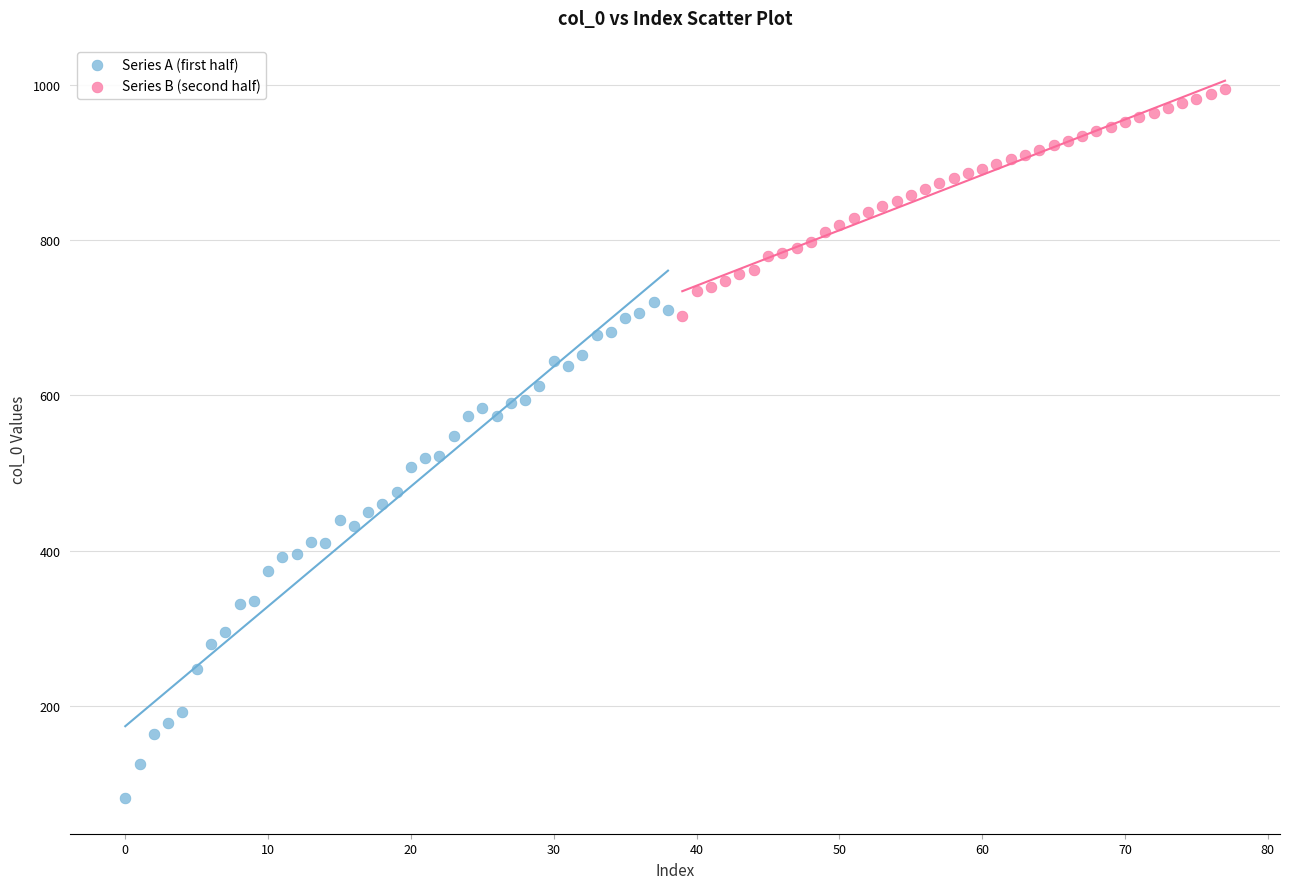

Which series has the widest spread of Y values?

Series A (first half)